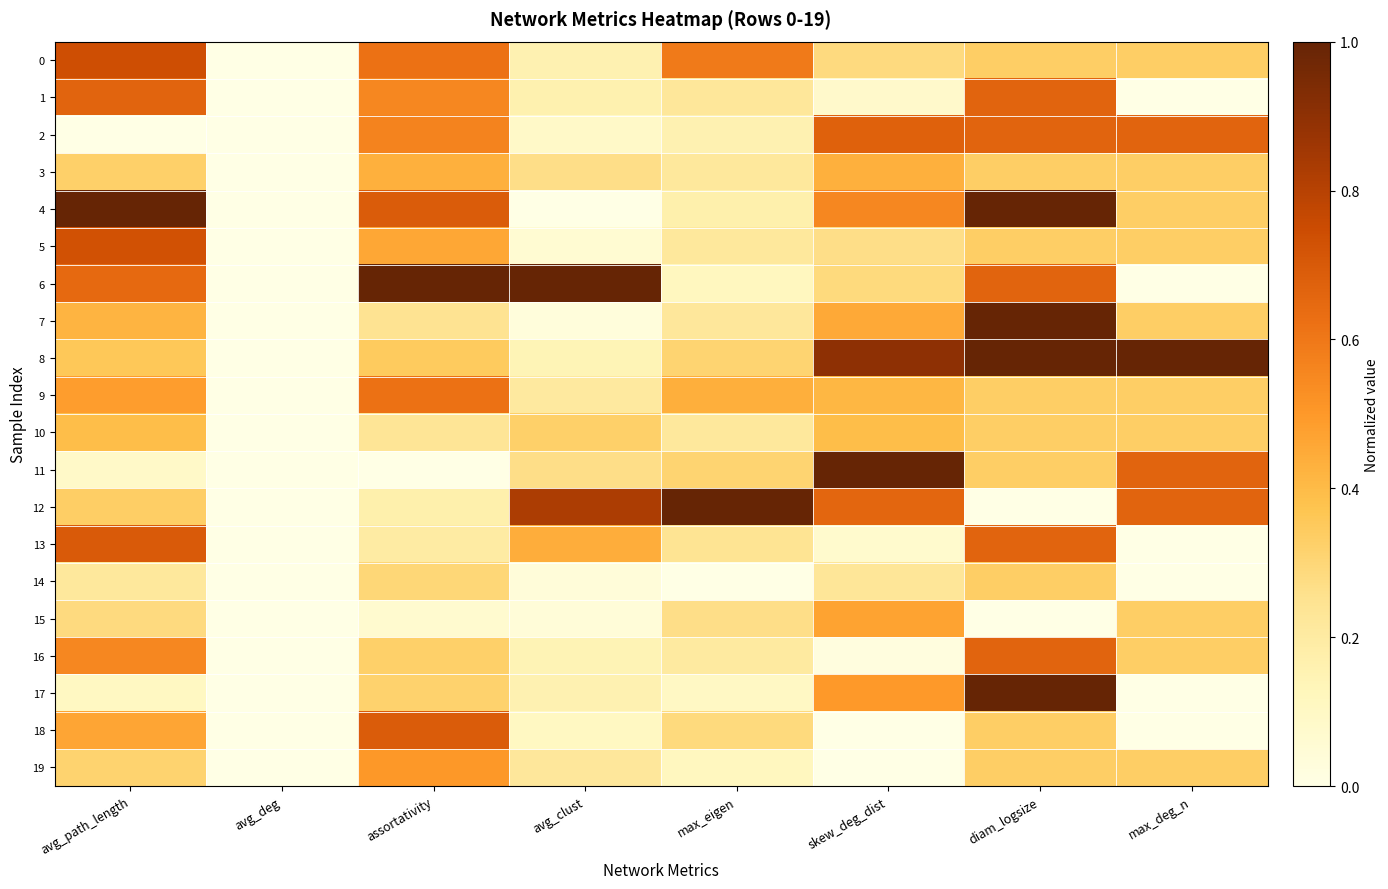

What is the spread (max minus min) of values at avg_clust?

1.0